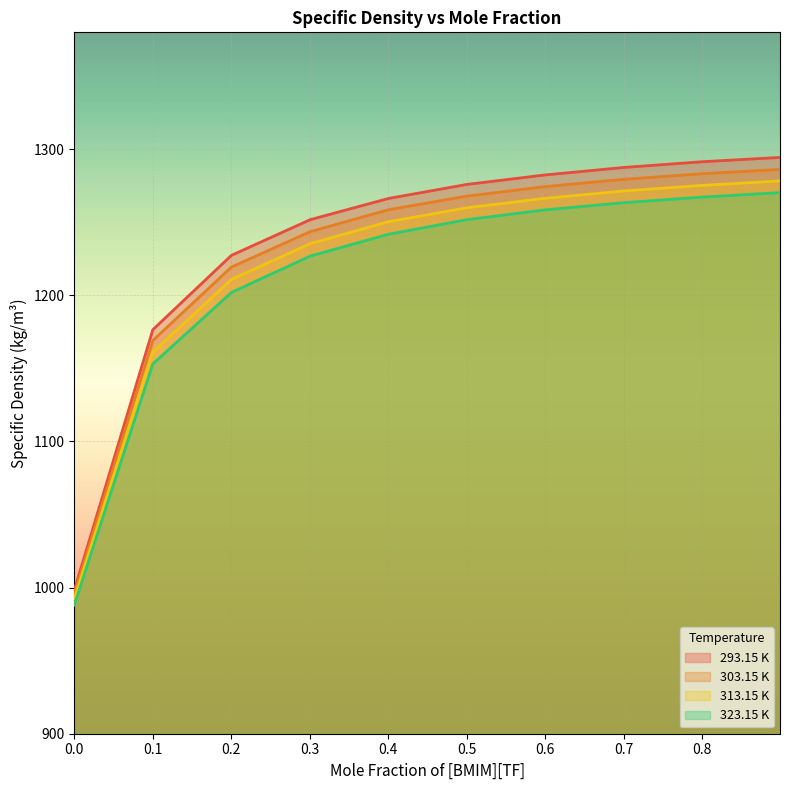

How many values in the 323.15 K series exceed 1251?

5